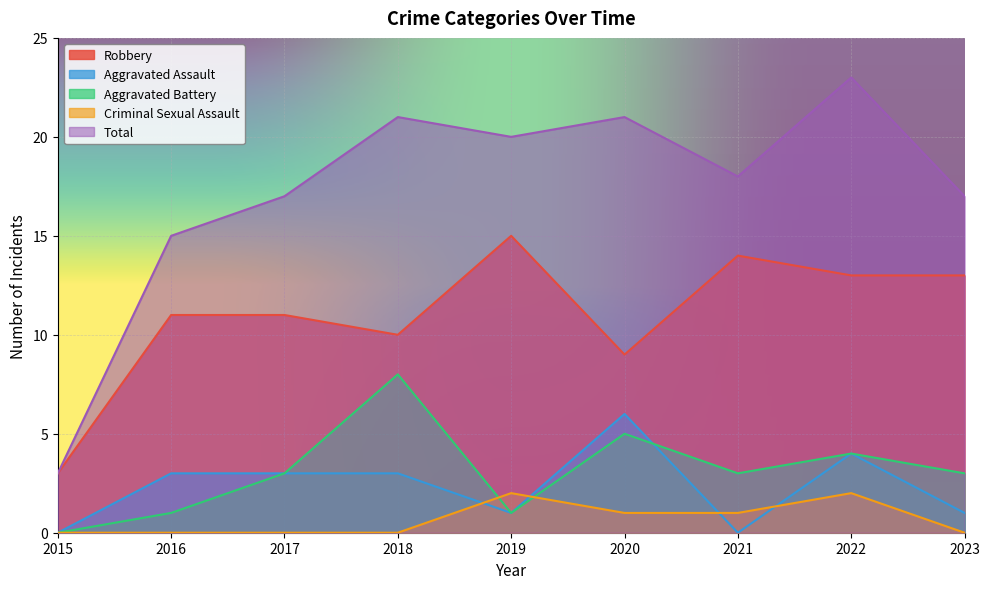

Is the value of Aggravated Assault at 2015 greater than the value of Aggravated Battery at 2021?

No